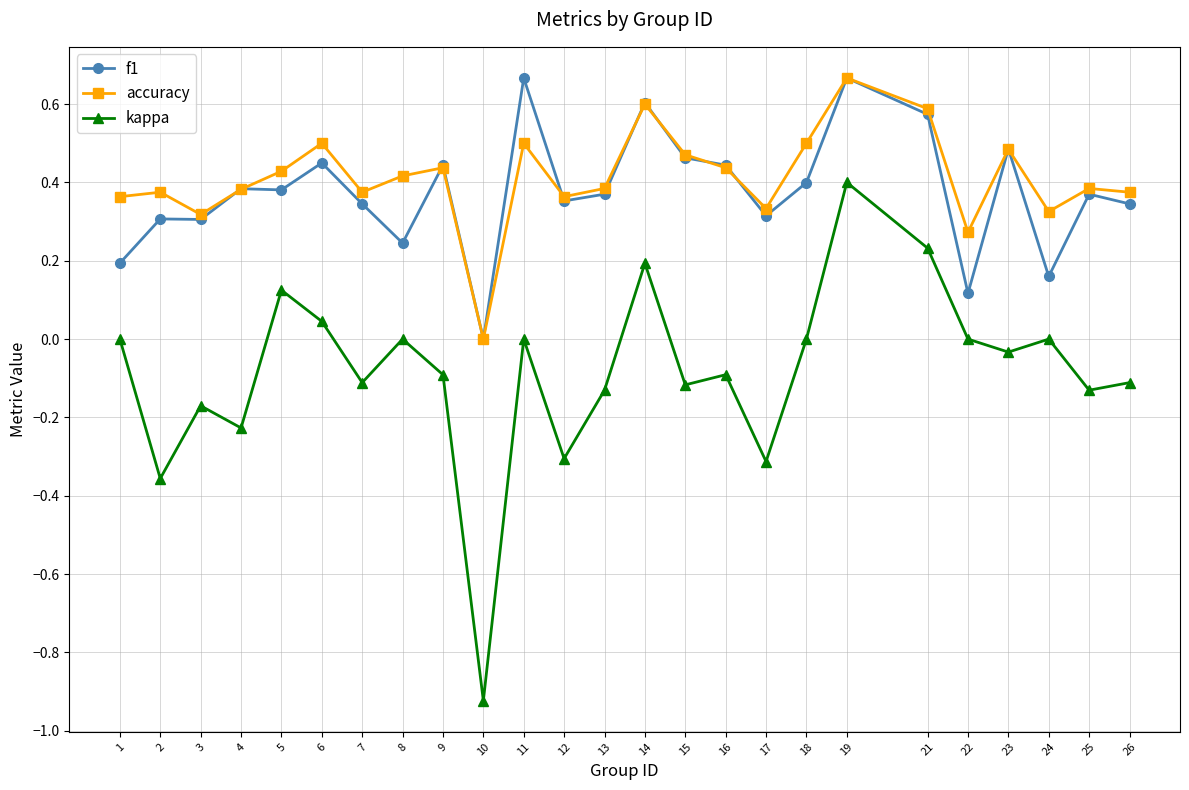

At which category is the sum across all series the highest?

19